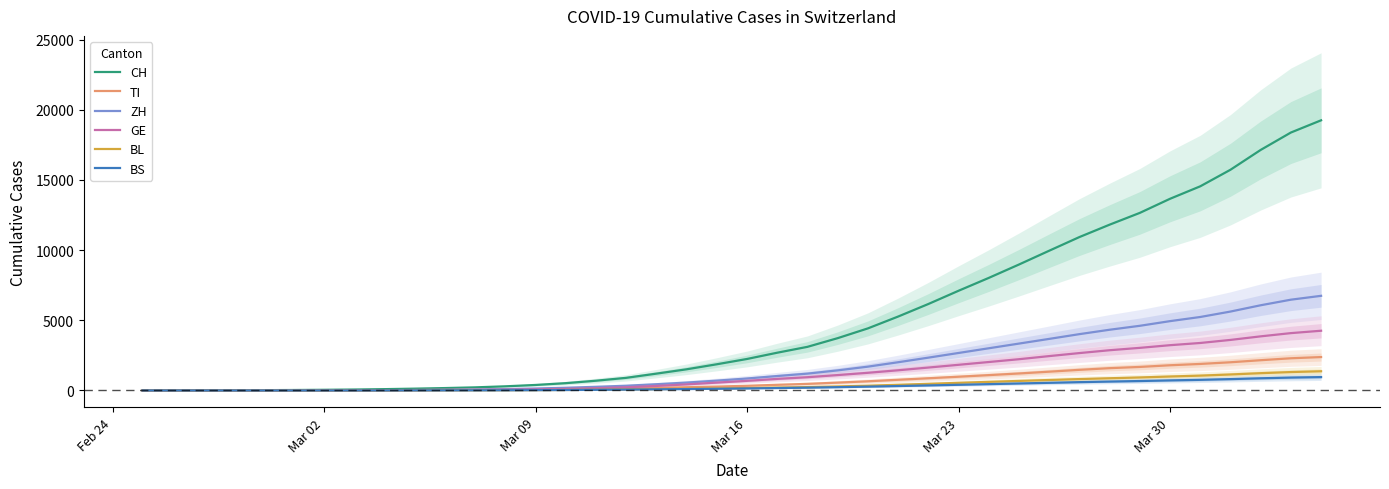

How many series are shown in this chart?

6